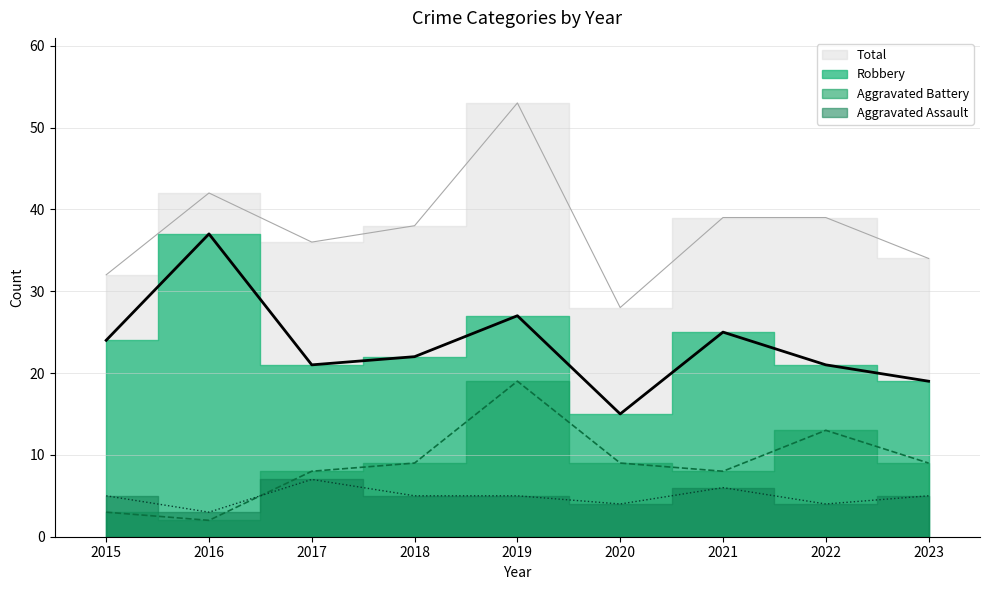

True or false: Aggravated Battery has a value of 13 at 2022.

True